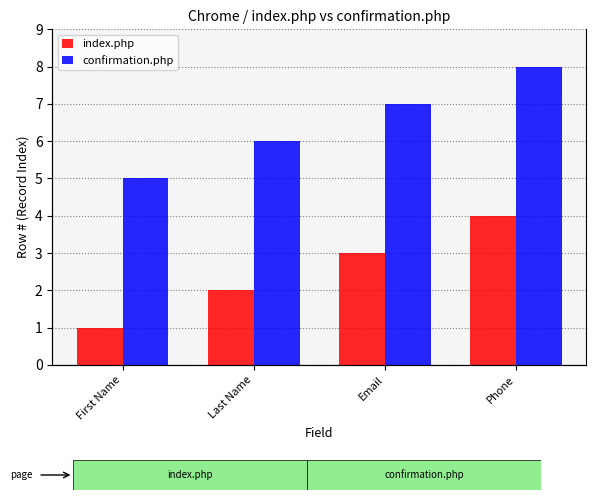

Reading right to left, transcribe all the data shown in this chart.

index.php: Phone=4	Email=3	Last Name=2	First Name=1
confirmation.php: Phone=8	Email=7	Last Name=6	First Name=5